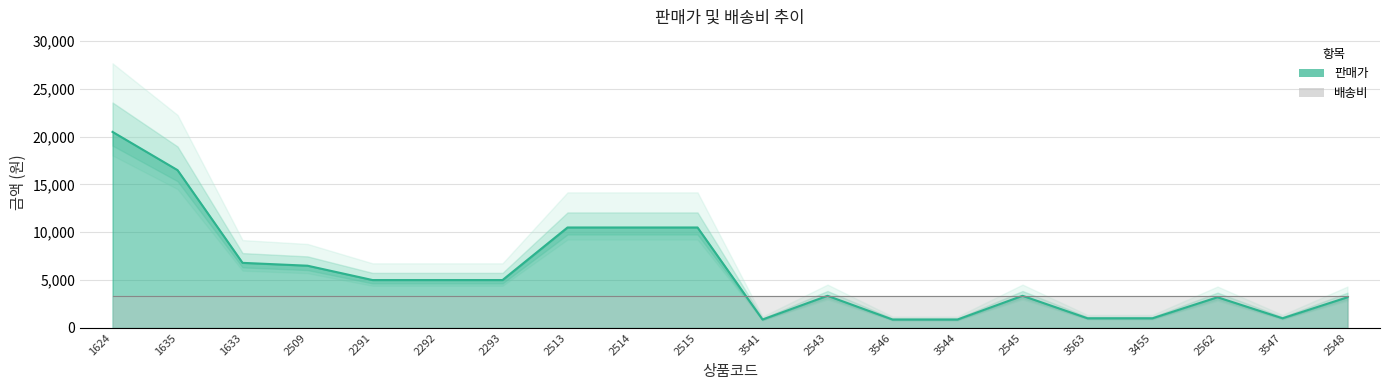

List the labels in order of value, largest first.

1624, 1635, 2513, 2514, 2515, 1633, 2509, 2291, 2292, 2293, 2543, 2545, 2562, 2548, 3563, 3455, 3547, 3541, 3546, 3544